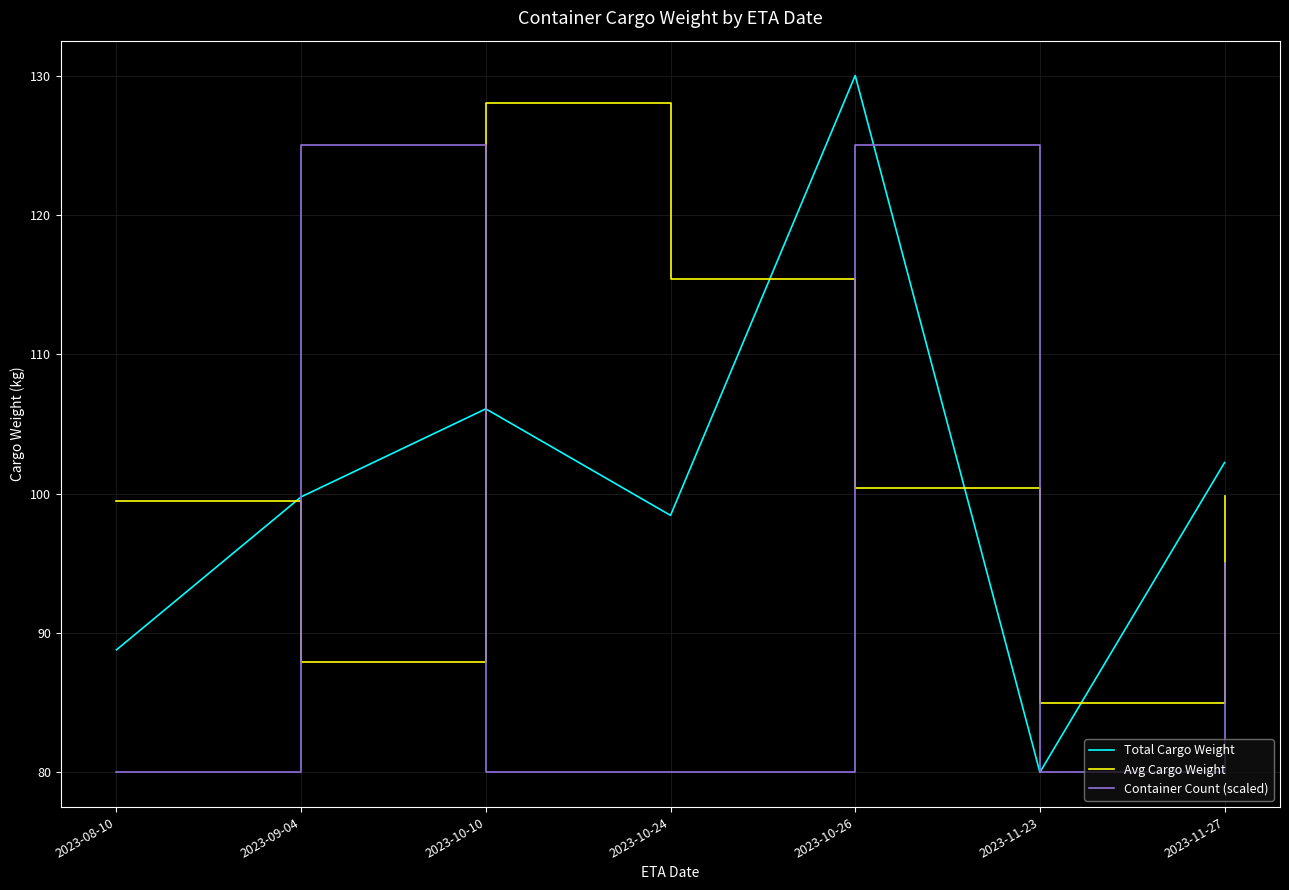

Reading left to right, extract all data points from this chart.

Total Cargo Weight: 2023-08-10=88.8	2023-09-04=99.8	2023-10-10=106.1	2023-10-24=98.4	2023-10-26=130.0	2023-11-23=80.0	2023-11-27=102.2
Avg Cargo Weight: 2023-08-10=99.5	2023-09-04=87.9	2023-10-10=128.0	2023-10-24=115.4	2023-10-26=100.4	2023-11-23=85.0	2023-11-27=99.8
Container Count (scaled): 2023-08-10=80.0	2023-09-04=125.0	2023-10-10=80.0	2023-10-24=80.0	2023-10-26=125.0	2023-11-23=80.0	2023-11-27=95.0